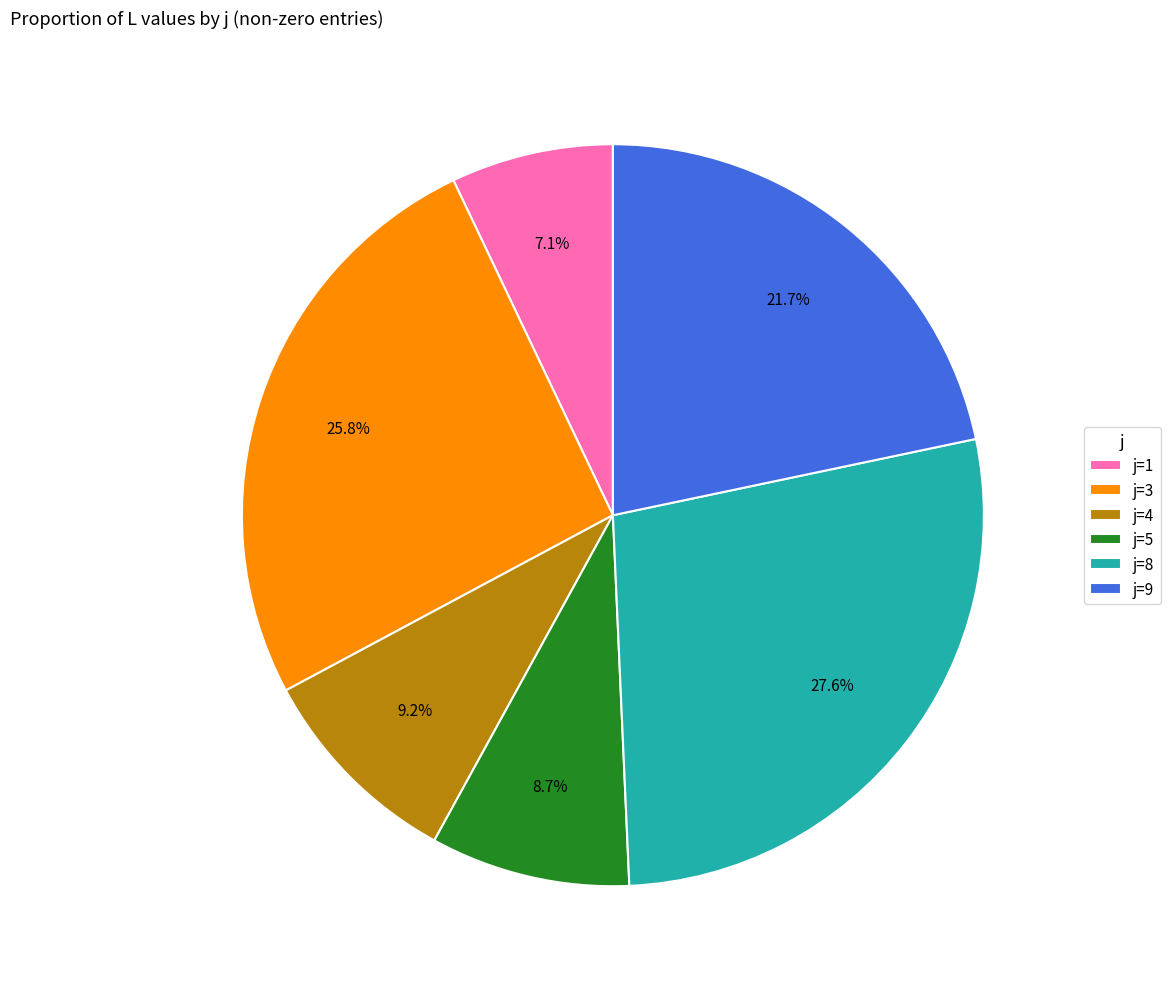

Does j=8 represent more than half of the total?

No